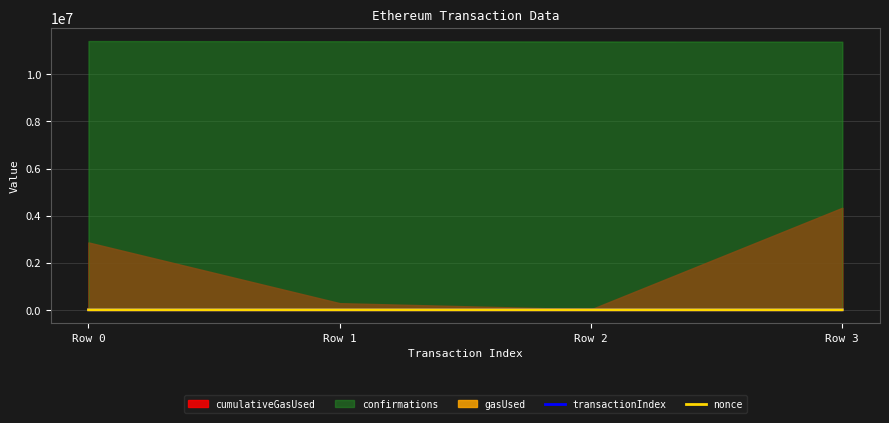

How many lines are shown in the chart?

2